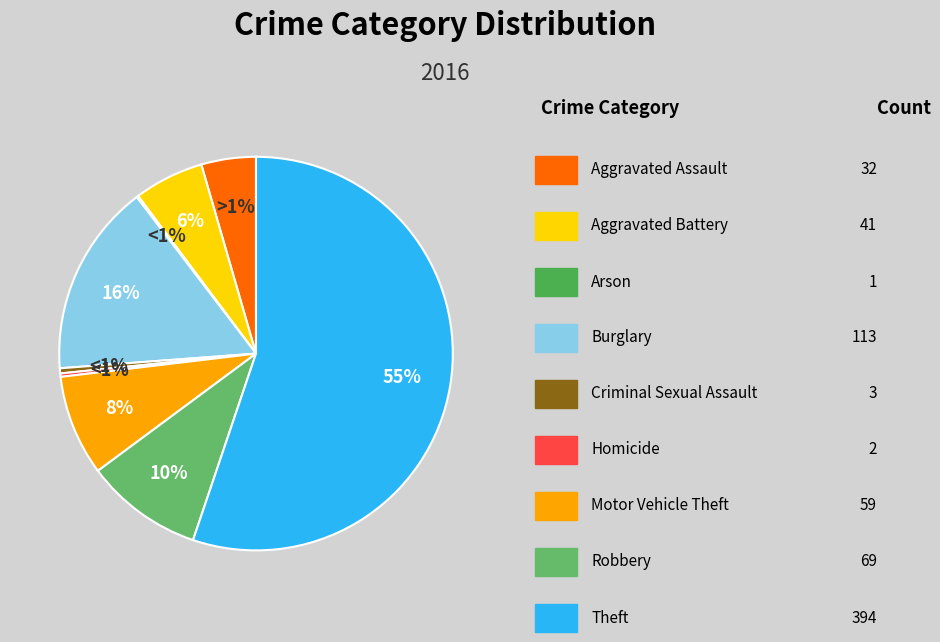

Does any single category account for the majority?

Yes